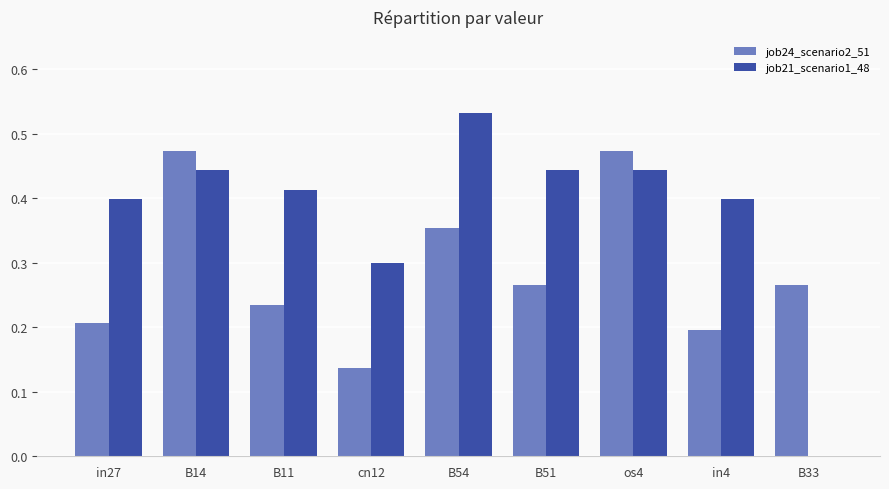

Which label corresponds to the largest value in the chart?

B54